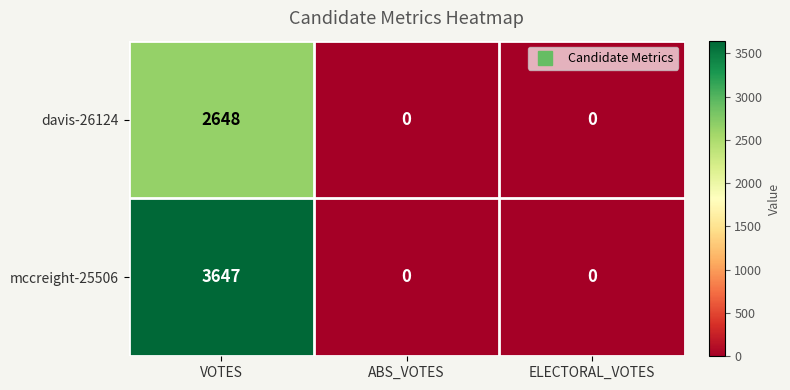

List the series in order of their peak value, highest first.

mccreight-25506, davis-26124